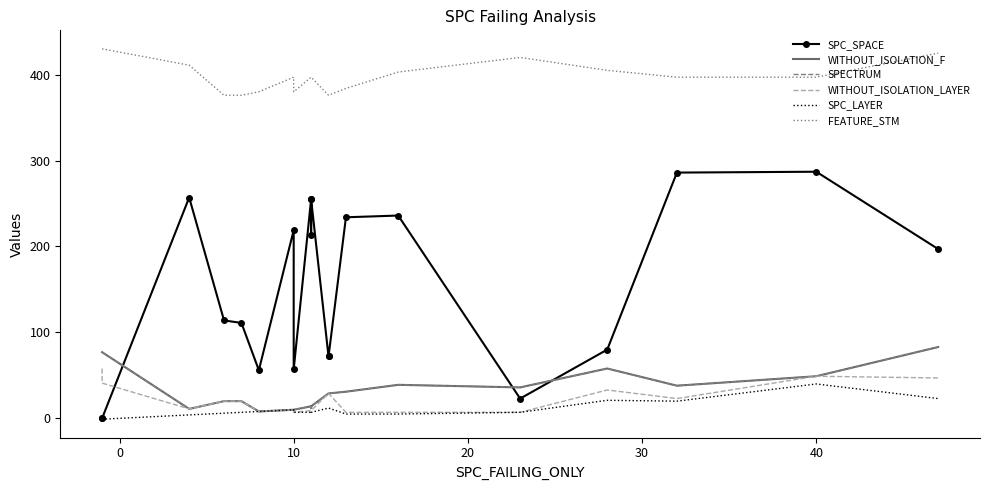

True or false: WITHOUT_ISOLATION_LAYER and WITHOUT_ISOLATION_F intersect in this chart.

False